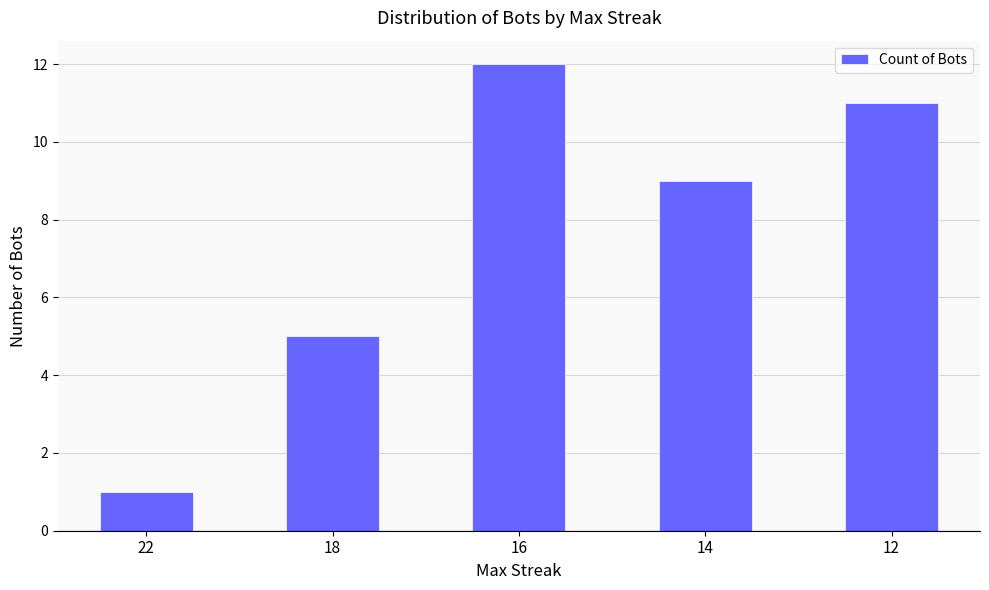

Reading left to right, transcribe all the data shown in this chart.

1	5	12	9	11